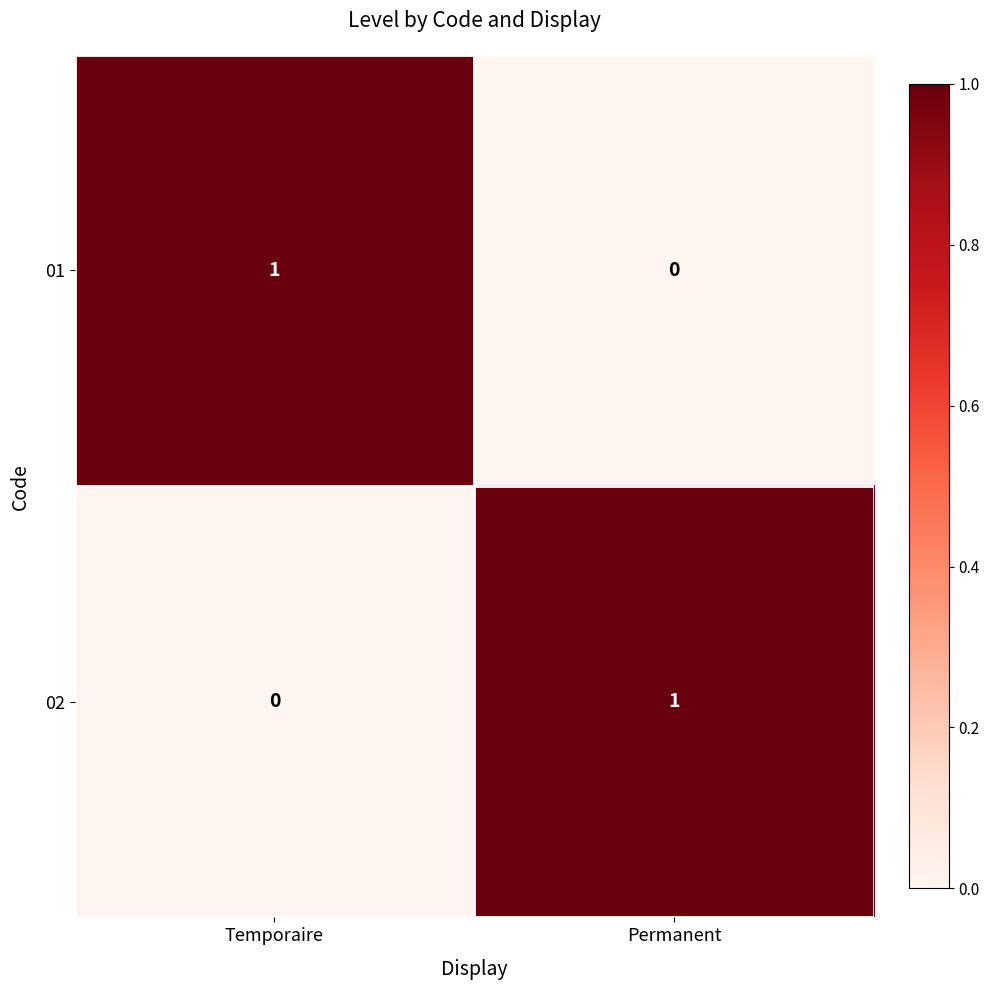

At which label does 01 reach its minimum?

Permanent